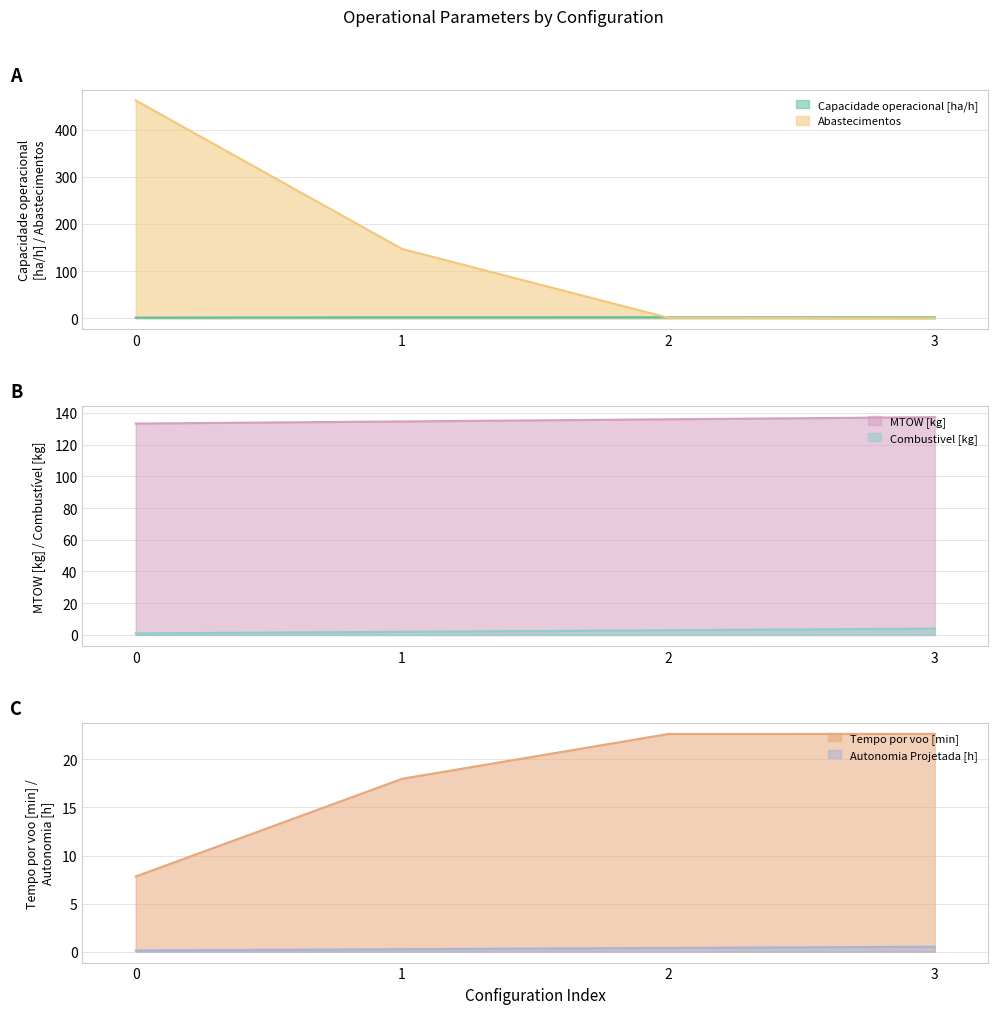

Rank the categories by Tempo por voo [min] value from lowest to highest.

0, 1, 2, 3